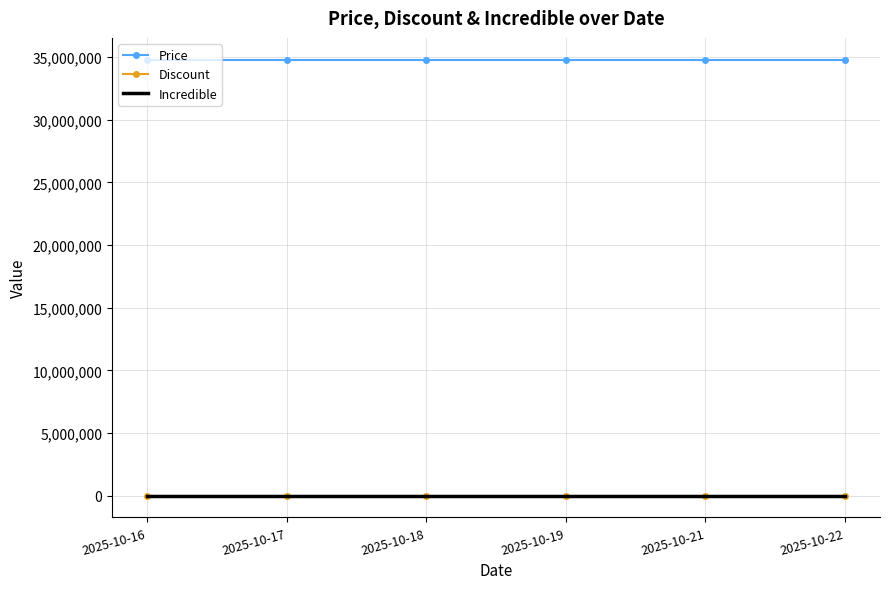

Which series changed the most between 2025-10-16 and 2025-10-21?

Price